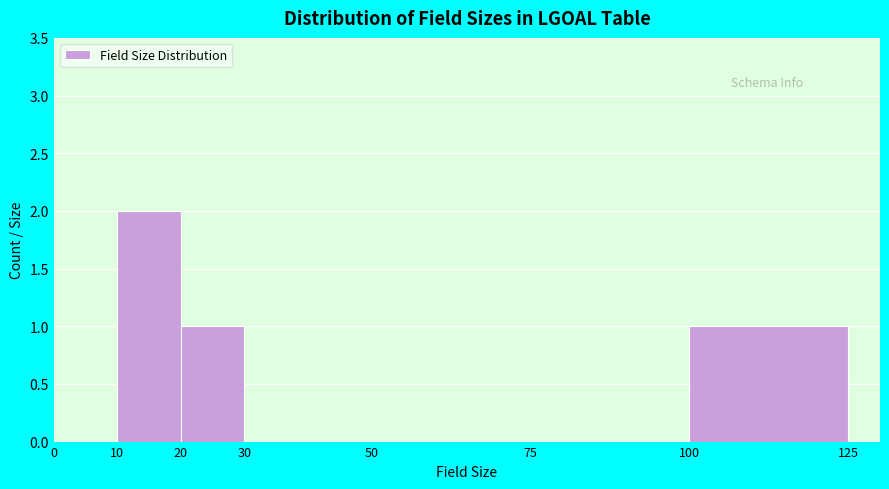

Reading left to right, transcribe this chart: for each bar, give the range it covers on the x-axis and its height. The values are not printed on the chart, so give them approximately, as read against the axis.

0 to 10: 0
10 to 20: 2
20 to 30: 1
30 to 50: 0
50 to 75: 0
75 to 100: 0
100 to 125: 1